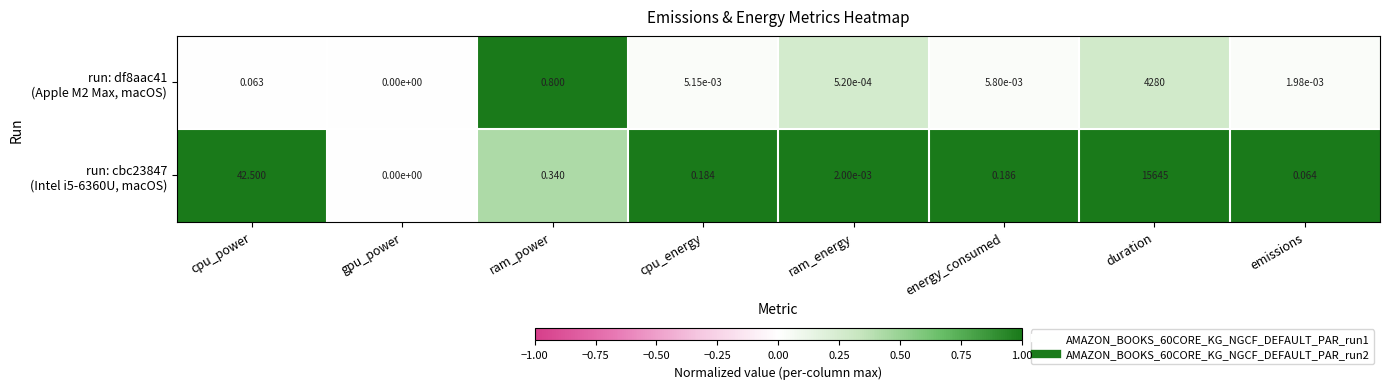

At which category is the sum across all series the highest?

duration